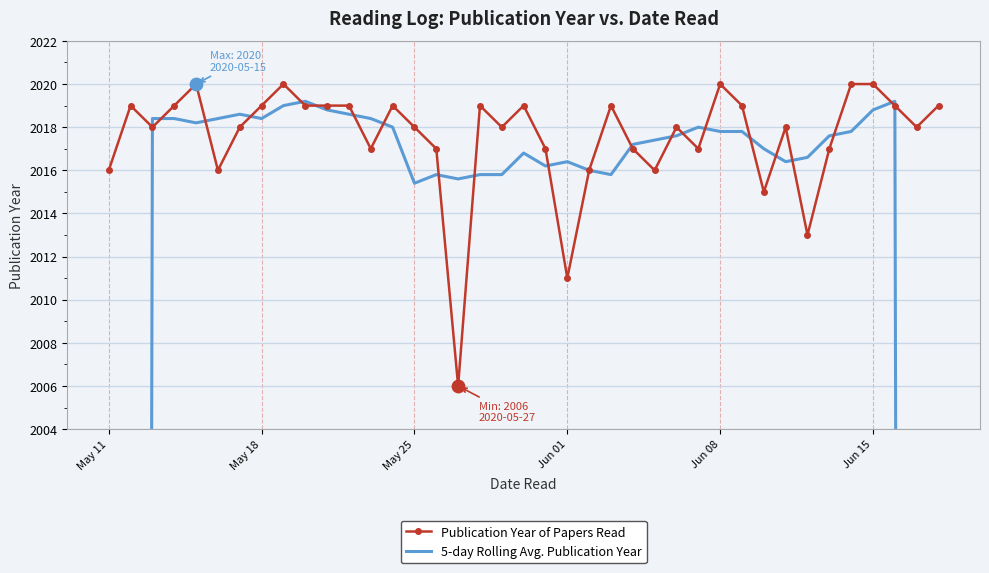

Which series has the largest Y range (max minus min)?

5-day Rolling Avg. Publication Year